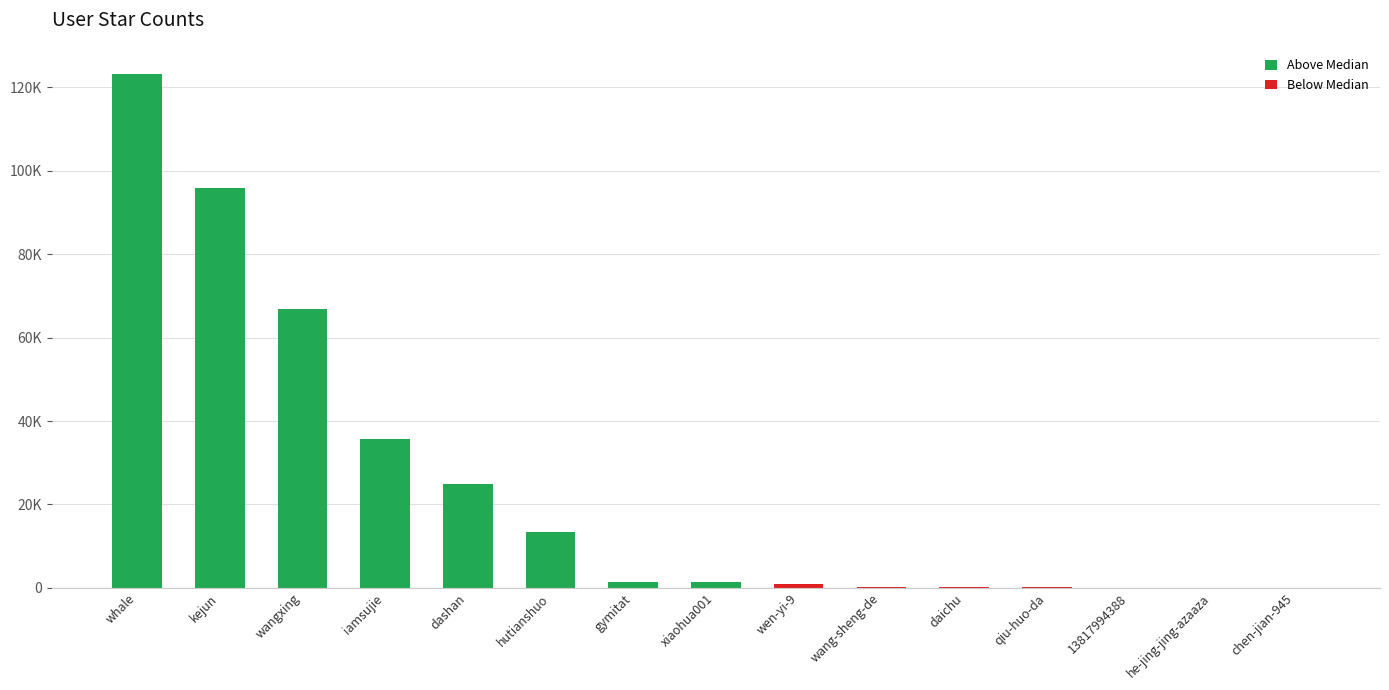

True or false: the data shows 95773 at kejun.

True